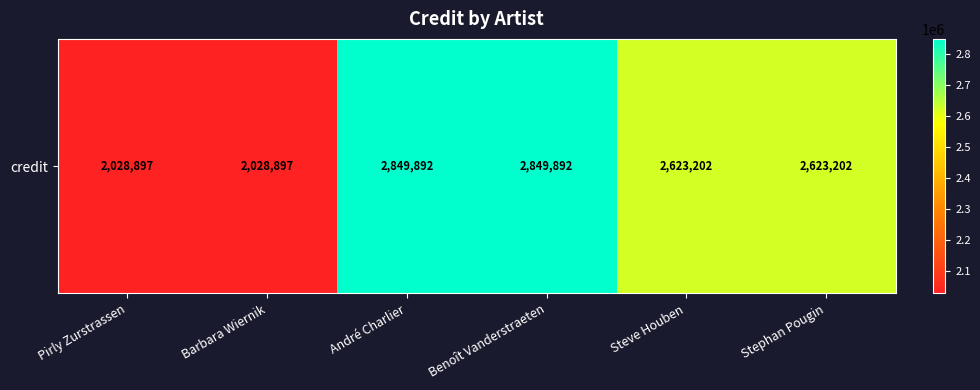

At which category does the chart reach its peak across all series?

André Charlier